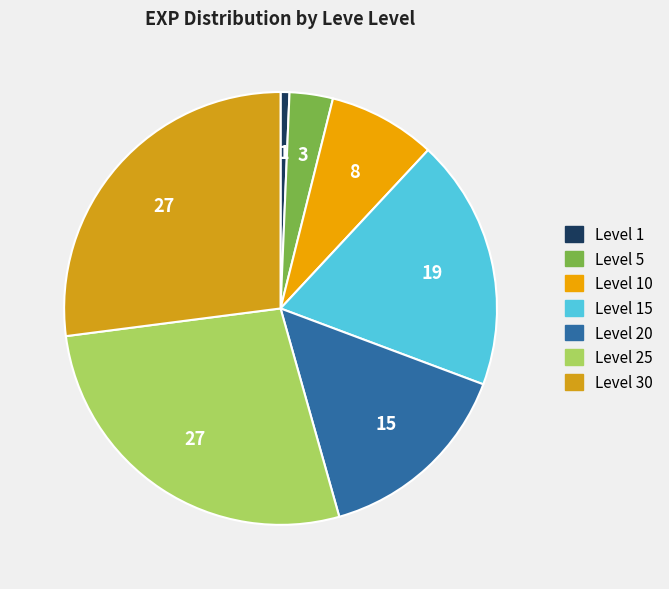

How many segments does this pie chart have?

7